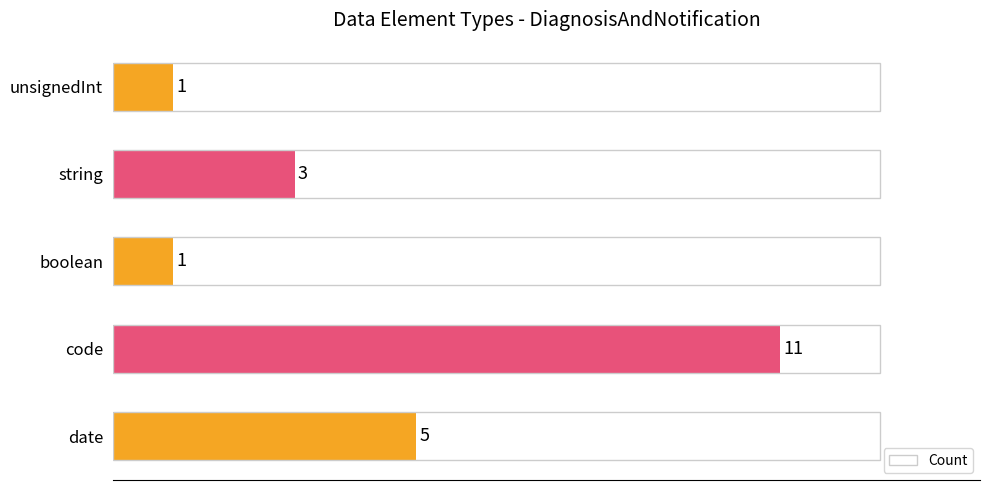

What is the difference between the maximum and minimum values?

10